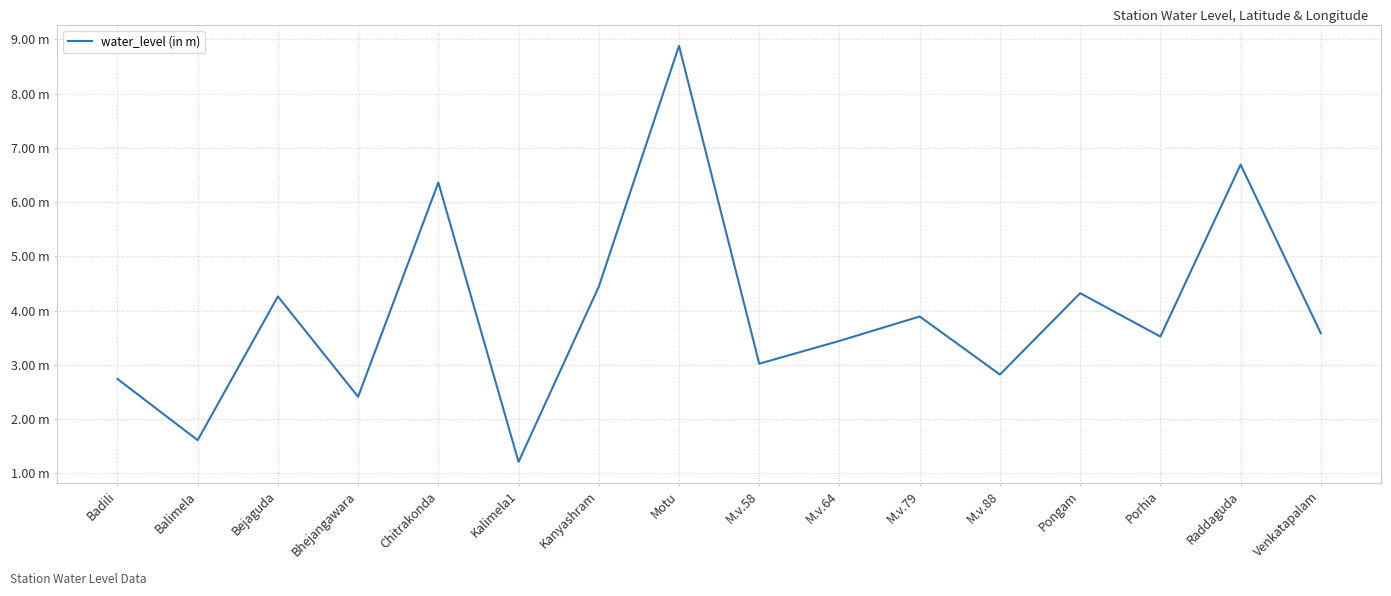

Reading left to right, what are all the values shown in this chart?

2.7	1.6	4.3	2.4	6.4	1.2	4.4	8.9	3.0	3.4	3.9	2.8	4.3	3.5	6.7	3.6